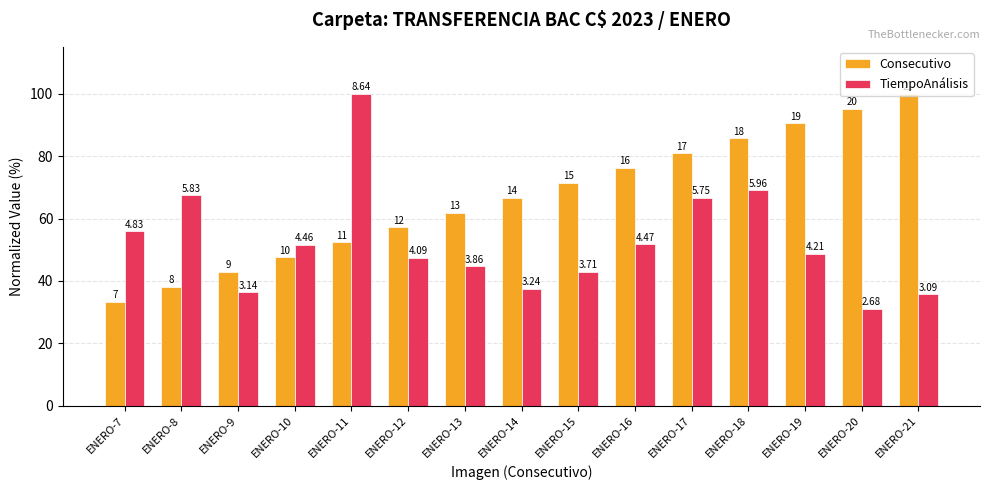

Rank the series by their average value, from lowest to highest.

TiempoAnálisis, Consecutivo